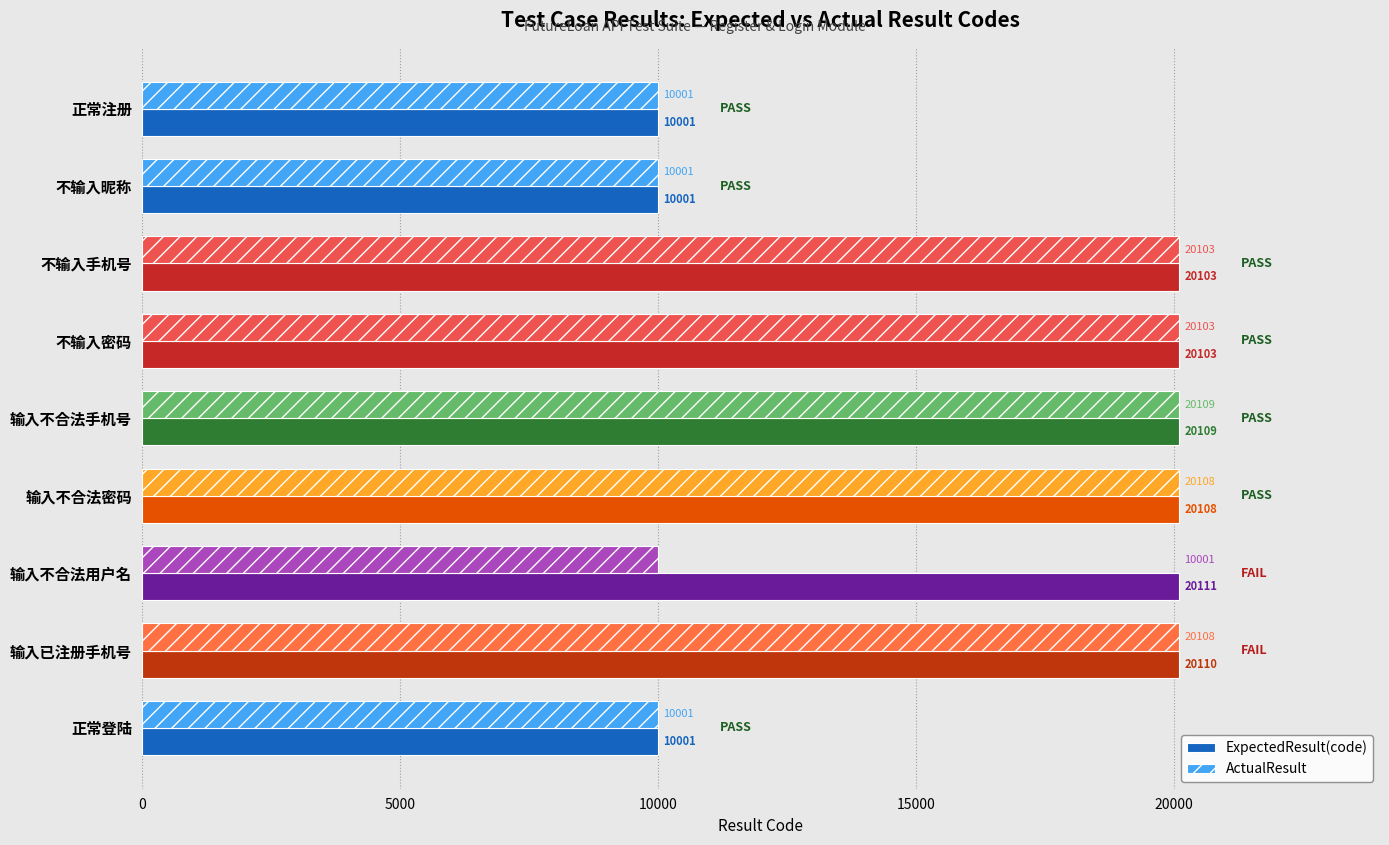

Count the number of data series in this chart.

2